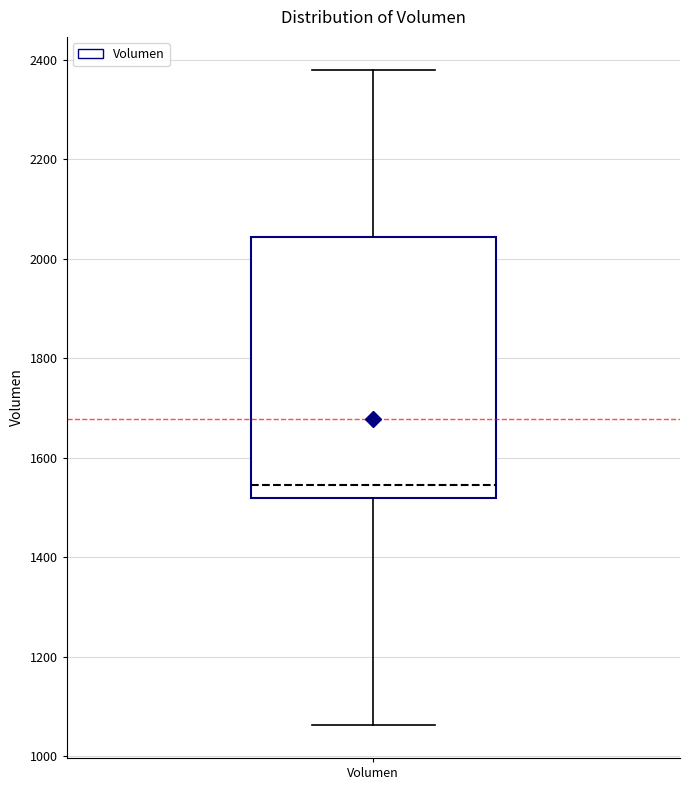

Transcribe this box plot: give where the median line is, the range the box spans, and where the two whiskers end, as read against the y-axis. The values are not printed on the chart, so give them approximately, as read against the axis.

median 1540, box 1520 to 2040, whiskers 1060 to 2380